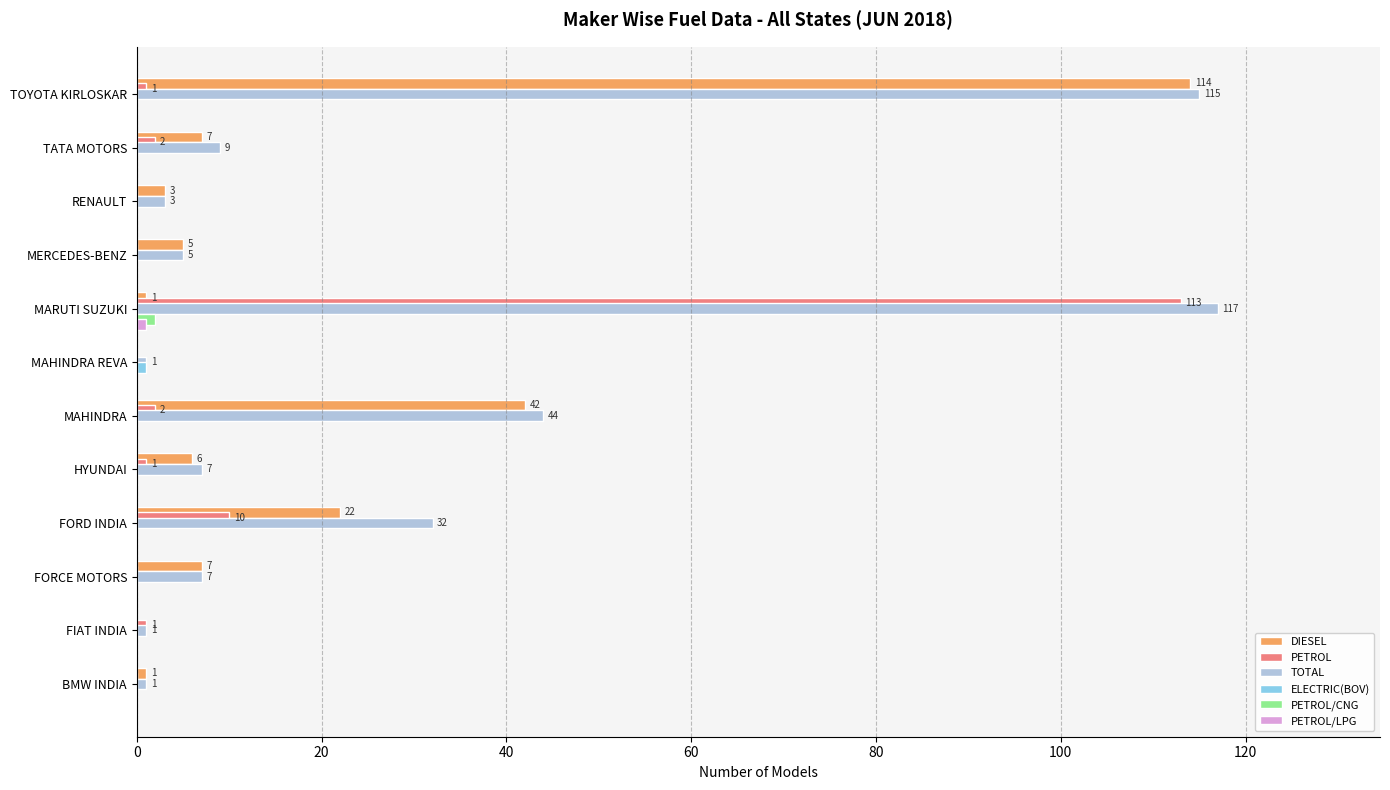

Which label corresponds to the largest value in the chart?

MARUTI SUZUKI